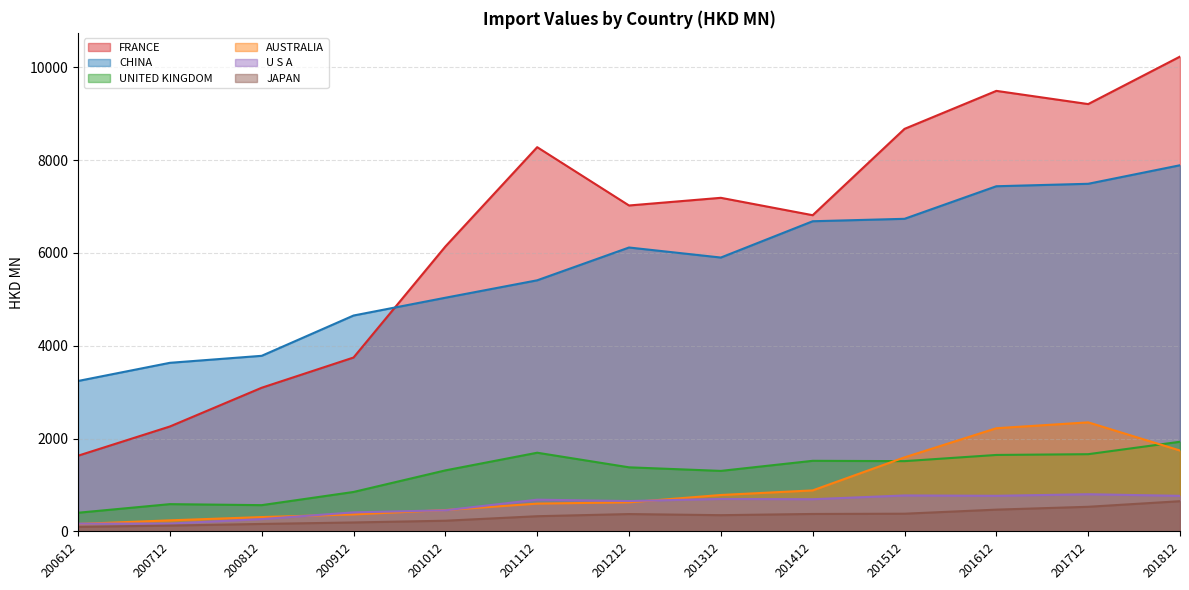

How many series are shown in this chart?

6